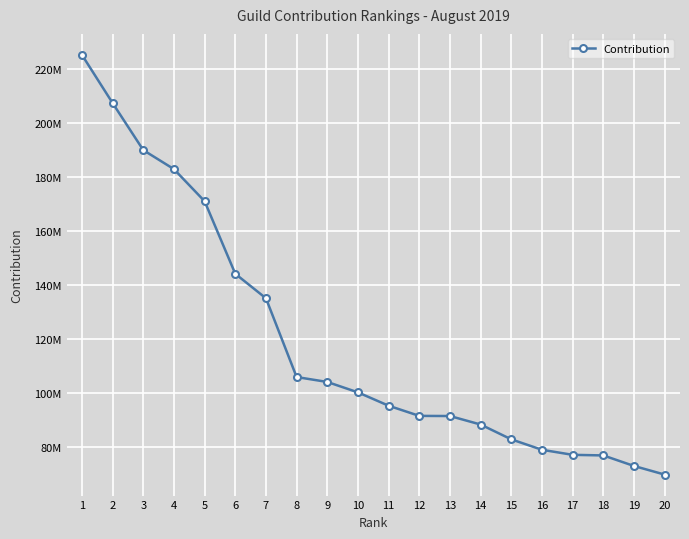

What is the smallest value displayed?

69684164